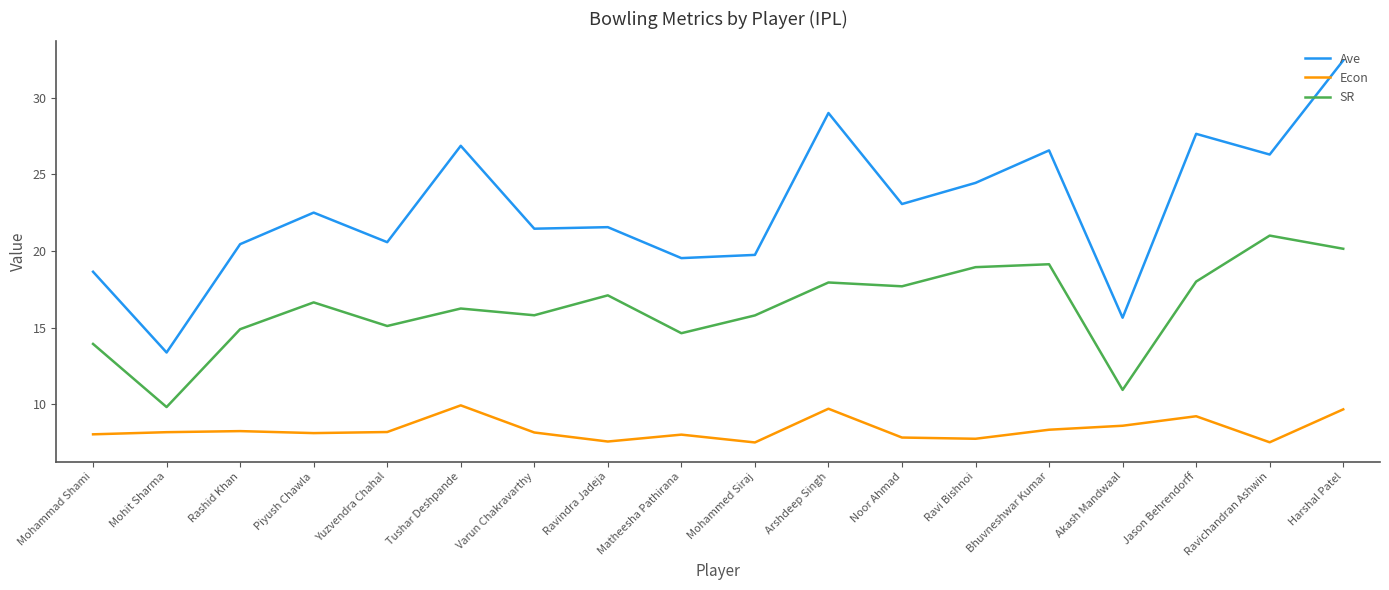

True or false: Econ and Ave cross at least once.

False